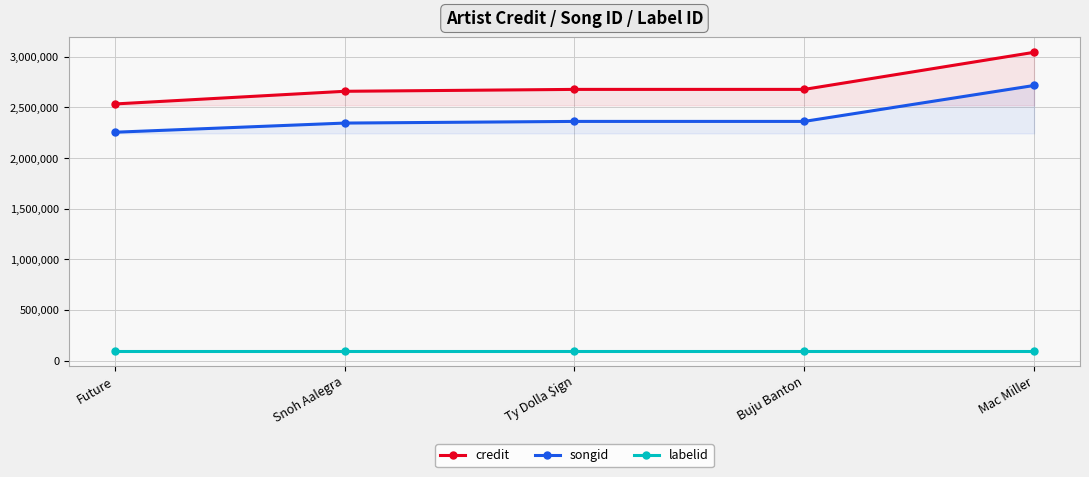

At which label is credit closest to 2788676?

Ty Dolla $ign